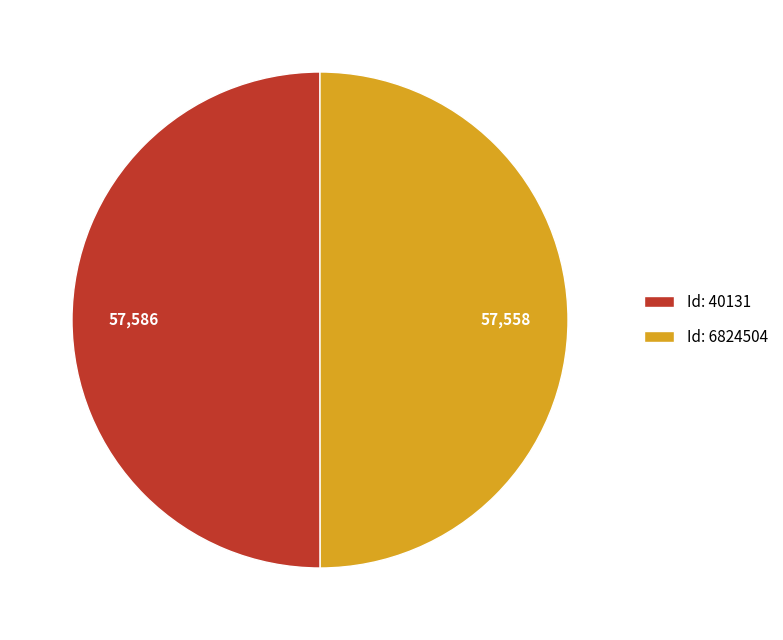

Is it true that Id: 40131 is 50% of the pie?

True